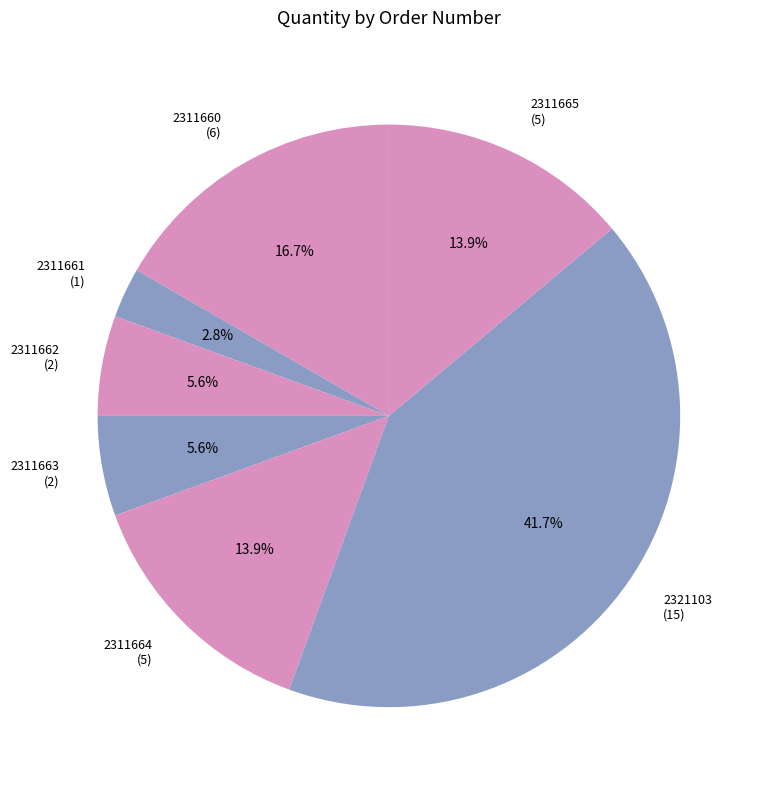

Count the number of slices in the pie.

7